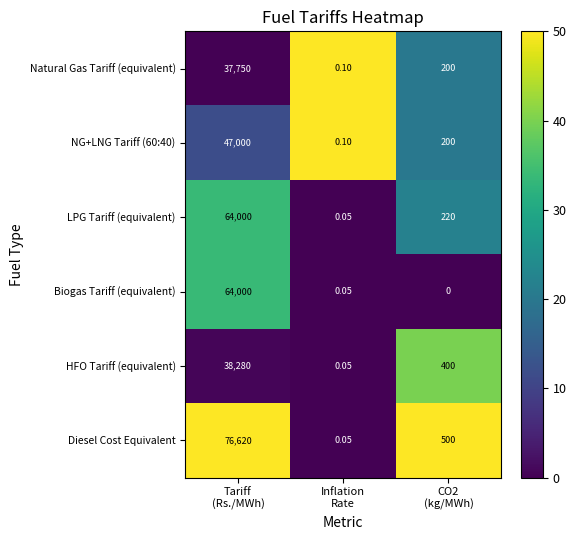

Count the number of data series in this chart.

6